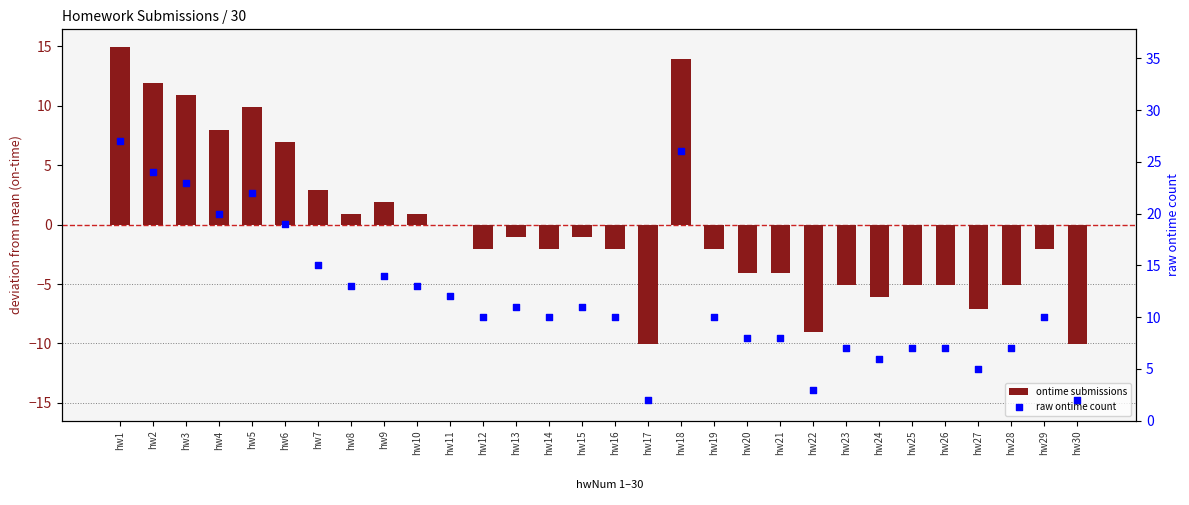

What is the total value across all series at hw10?

13.9